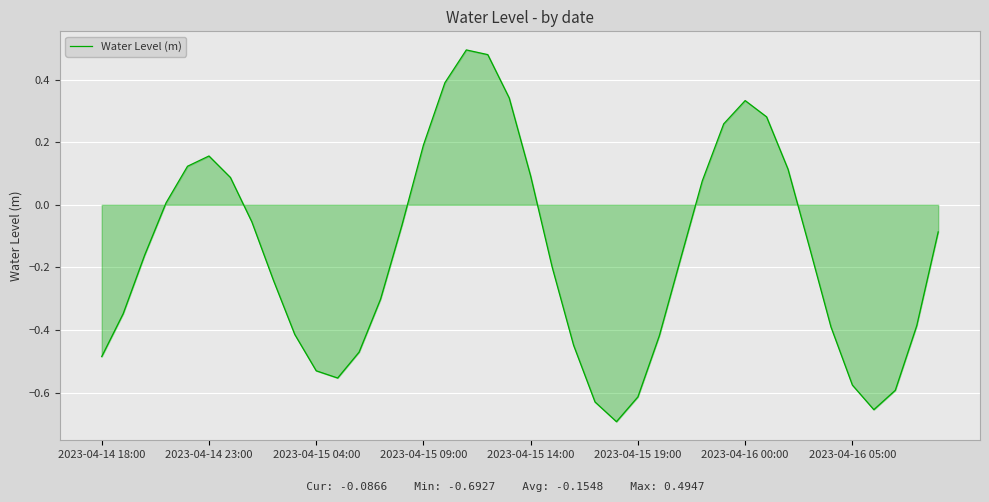

What is the difference between the maximum and minimum values?

1.2